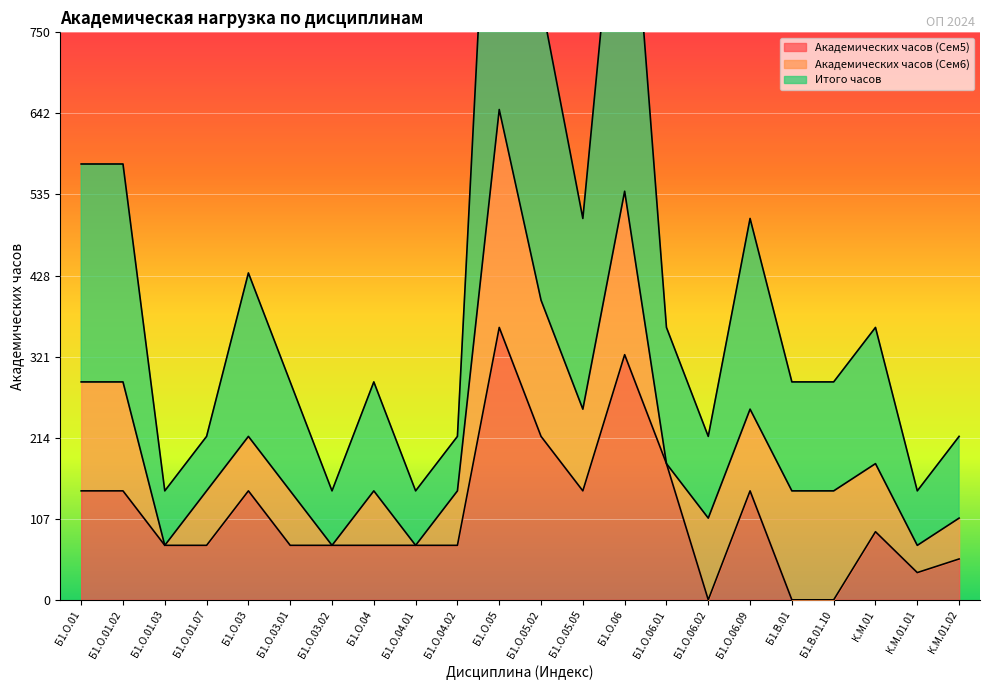

True or false: Академических часов (Сем5) and Итого часов intersect in this chart.

False